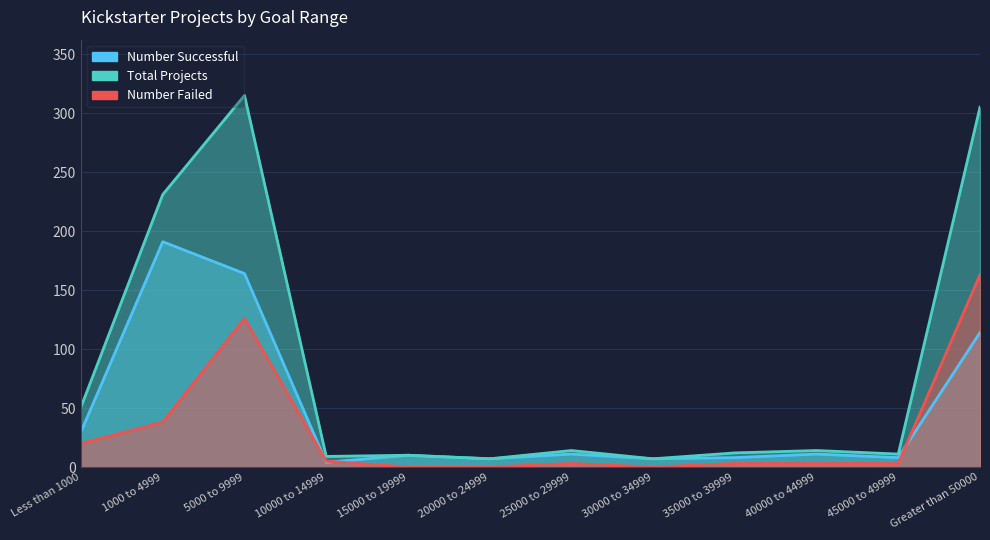

Does the chart have visible grid lines?

Yes